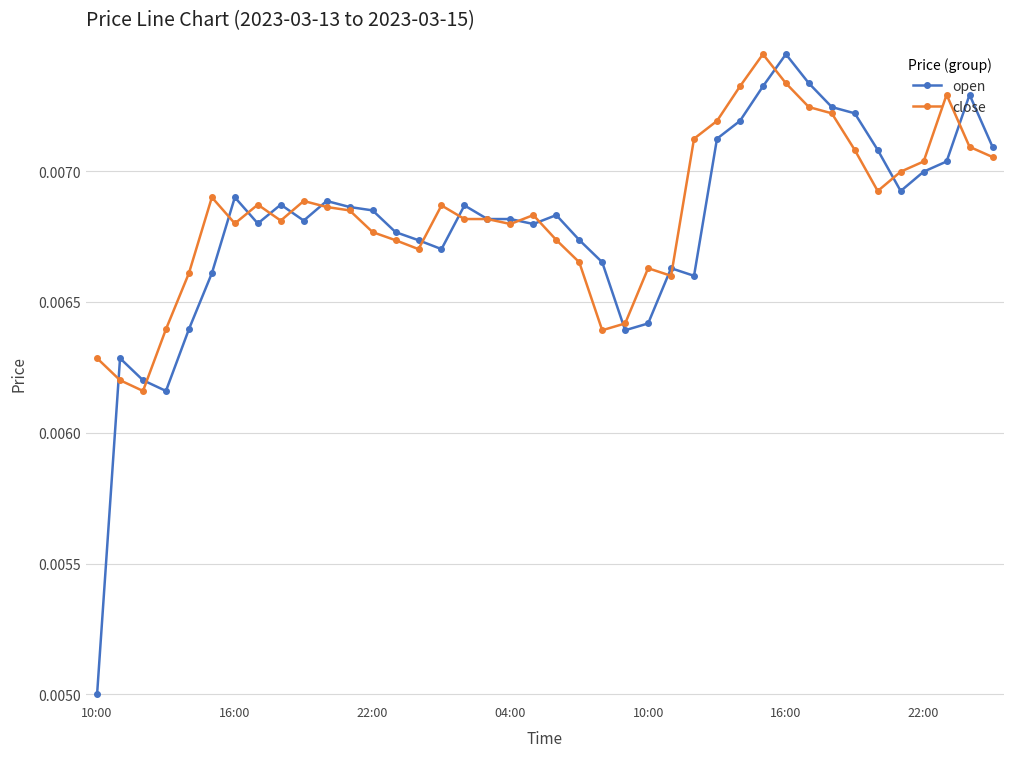

At how many categories does at least one series exceed 0?

40